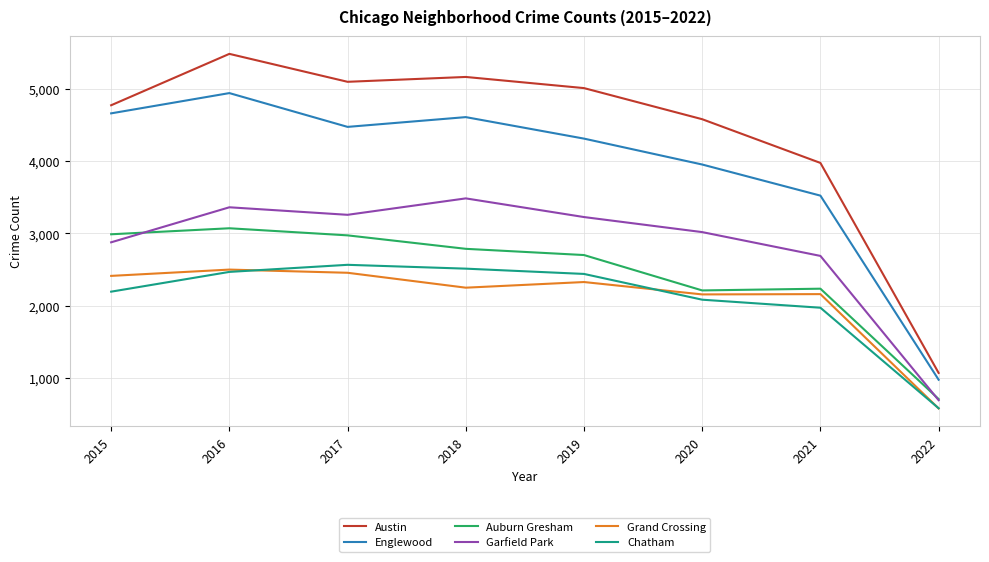

Does the chart display data point markers on the line(s)?

No